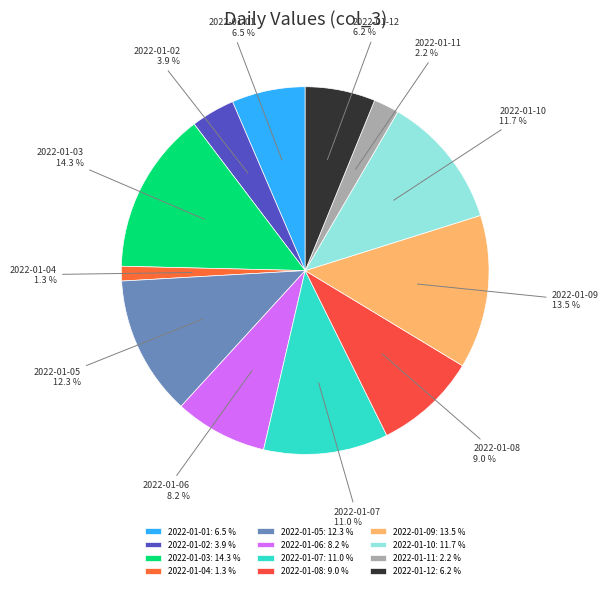

The 2022-01-02 slice represents 4% of the pie. True or false?

True